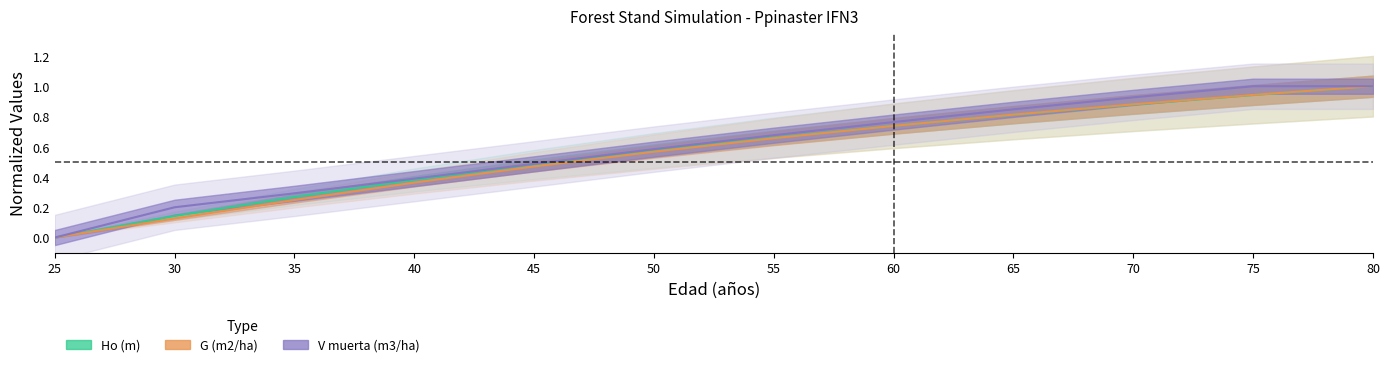

What is the total value across all series at 55?

2.0